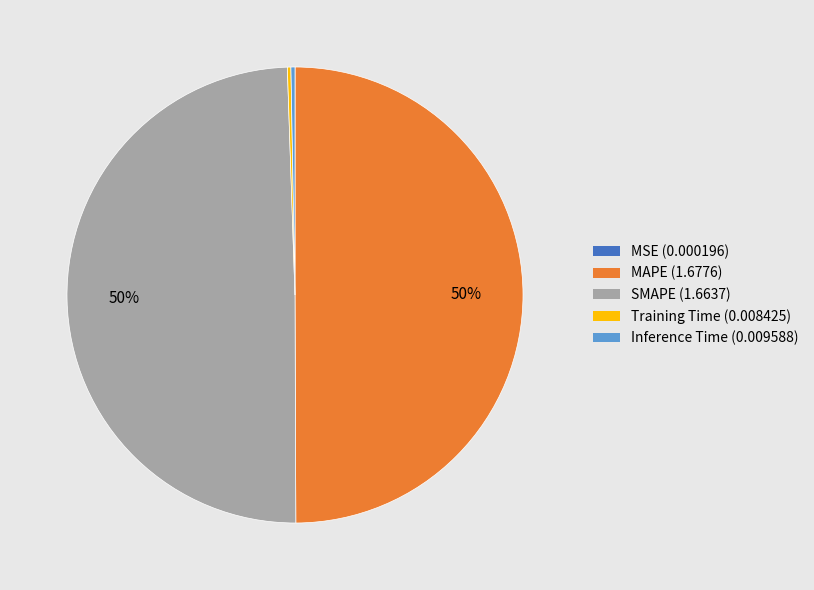

Does Inference Time represent more than half of the total?

No